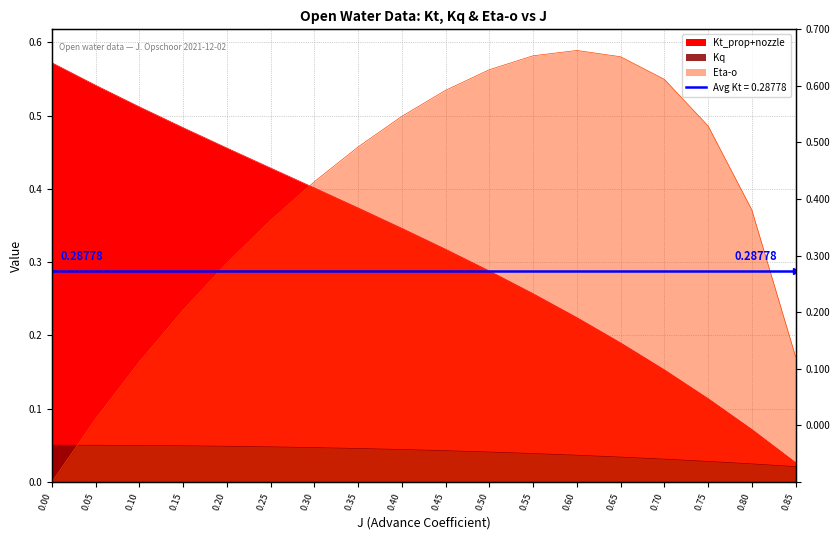

Reading left to right, list all the values displayed in this chart.

Kt_prop+nozzle: 0.6	0.5	0.5	0.5	0.5	0.4	0.4	0.4	0.3	0.3	0.3	0.3	0.2	0.2	0.2	0.1	0.1	0.0
Kq: 0.1	0.0	0.0	0.0	0.0	0.0	0.0	0.0	0.0	0.0	0.0	0.0	0.0	0.0	0.0	0.0	0.0	0.0
Eta-o: 0.0	0.1	0.2	0.2	0.3	0.4	0.4	0.5	0.5	0.5	0.6	0.6	0.6	0.6	0.5	0.5	0.4	0.2